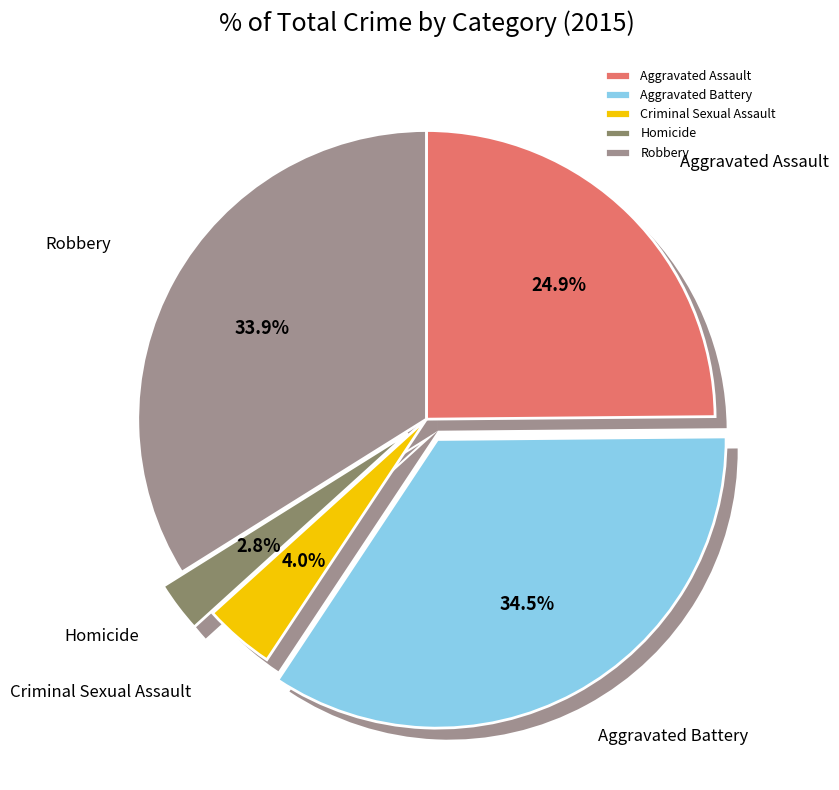

What is the total percentage of Homicide and Aggravated Battery?

37.3%